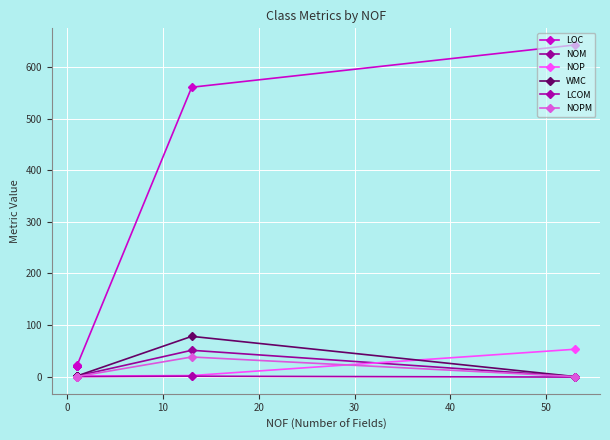

Which series has the widest spread of values?

LOC